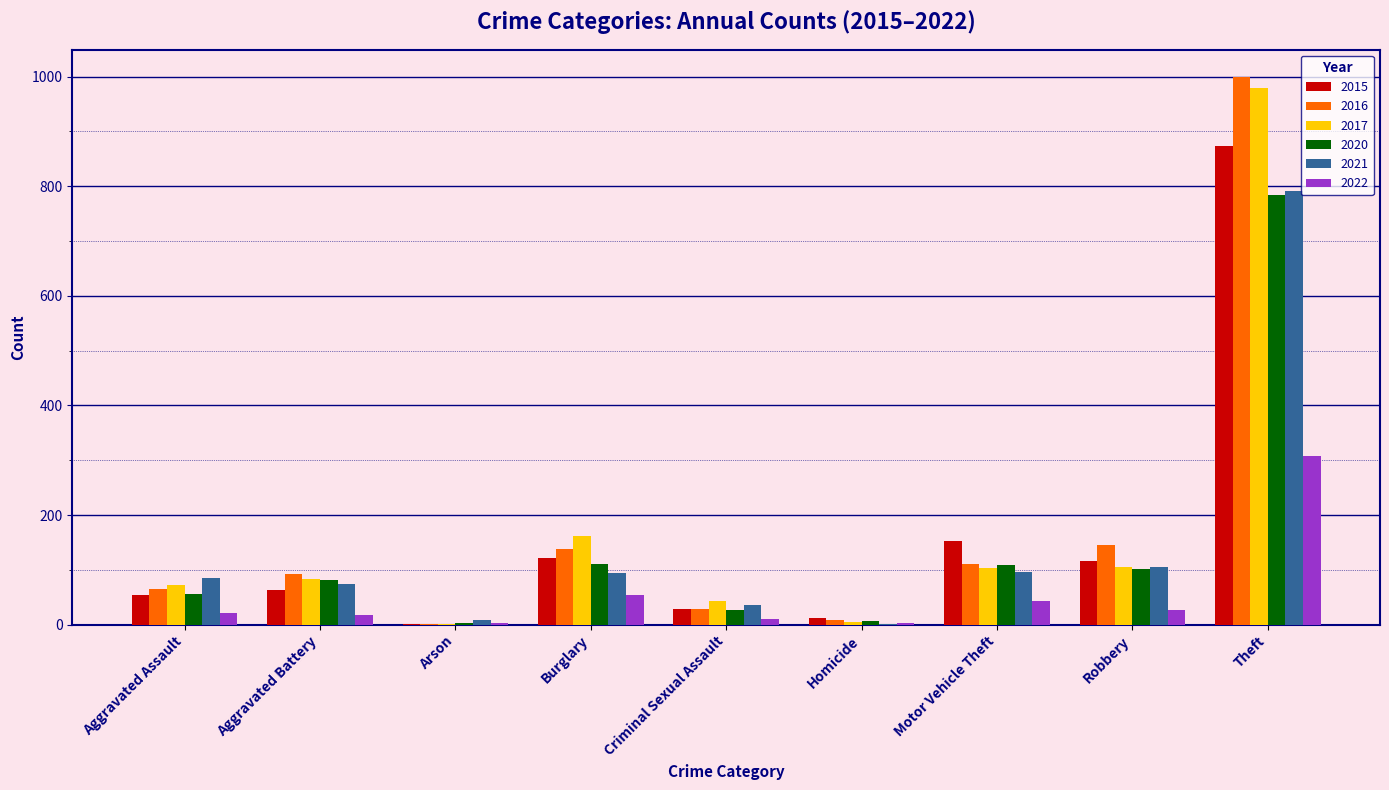

What is the average value of the 2015 series?

158